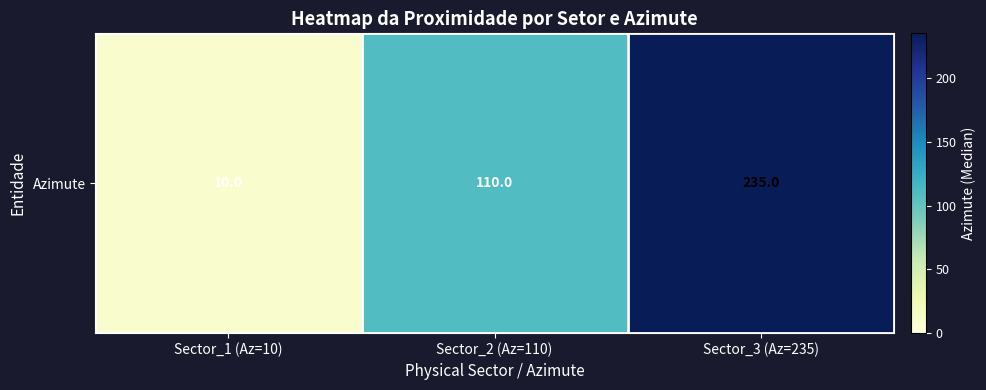

List the labels in order of value, smallest first.

Sector_1 (Az=10), Sector_2 (Az=110), Sector_3 (Az=235)